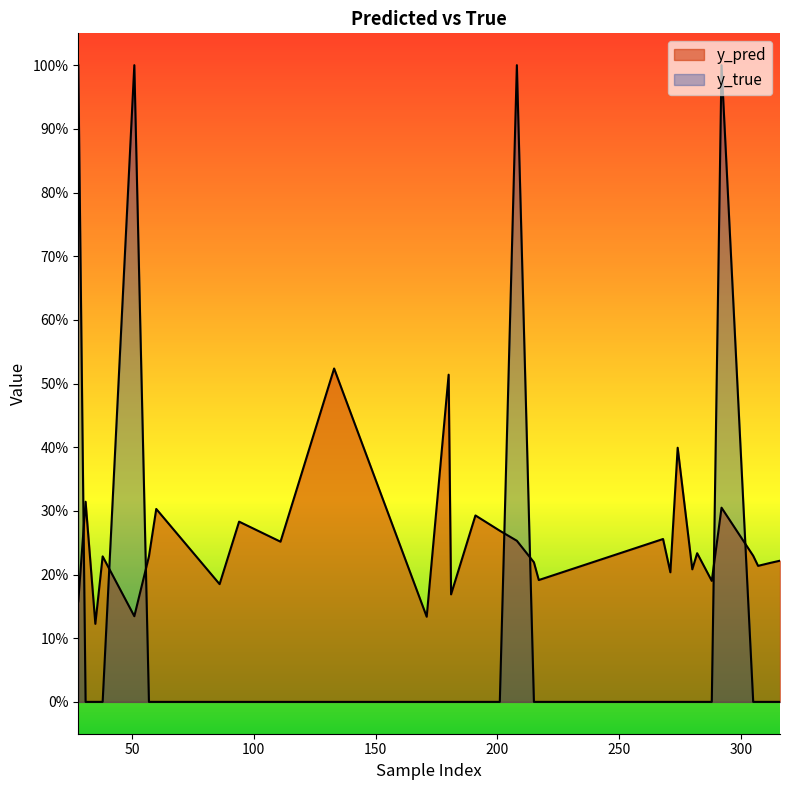

At which category is the sum across all series the highest?

292